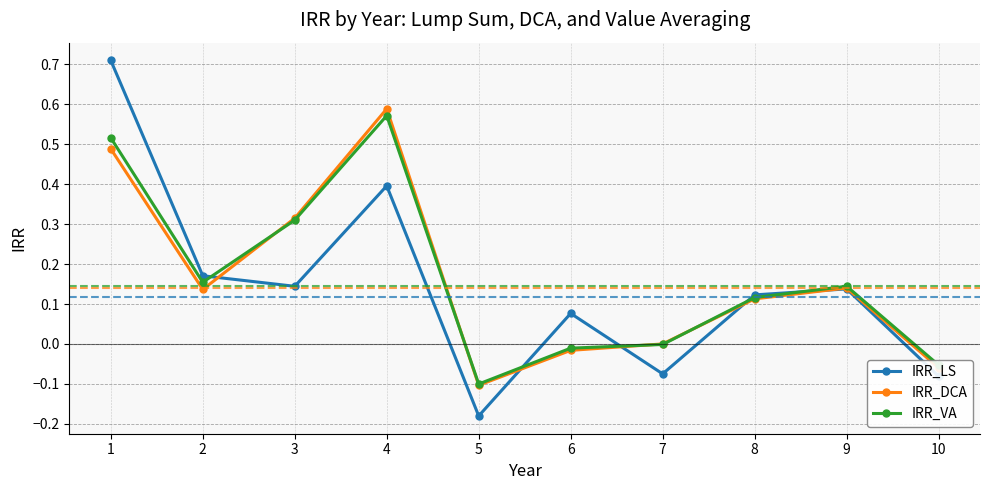

Which series changed the most between 4 and 10?

IRR_DCA